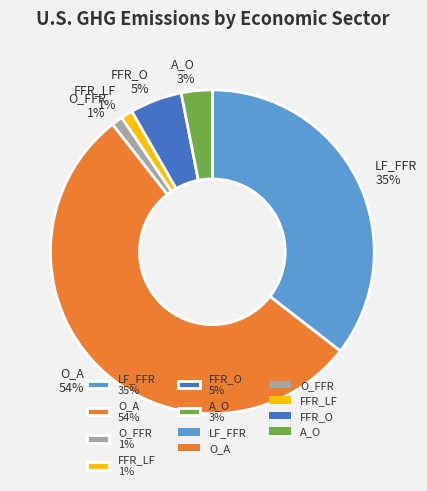

The A_O slice represents 3% of the pie. True or false?

True